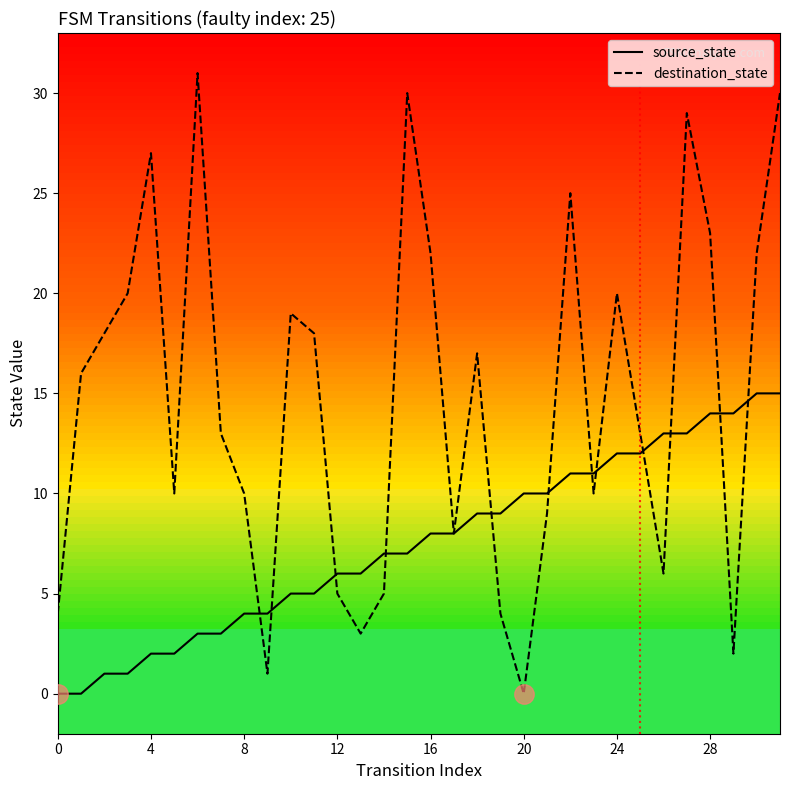

Which series has the largest total across all categories?

destination_state